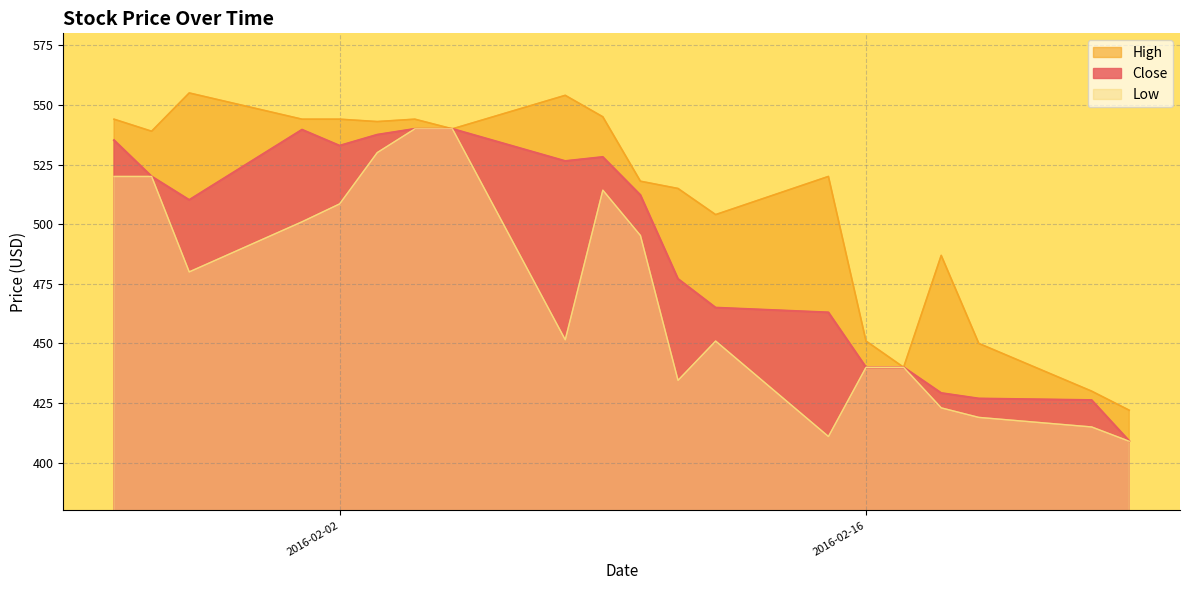

Between 2016-02-08 and 2016-02-19, which series saw the biggest shift?

High